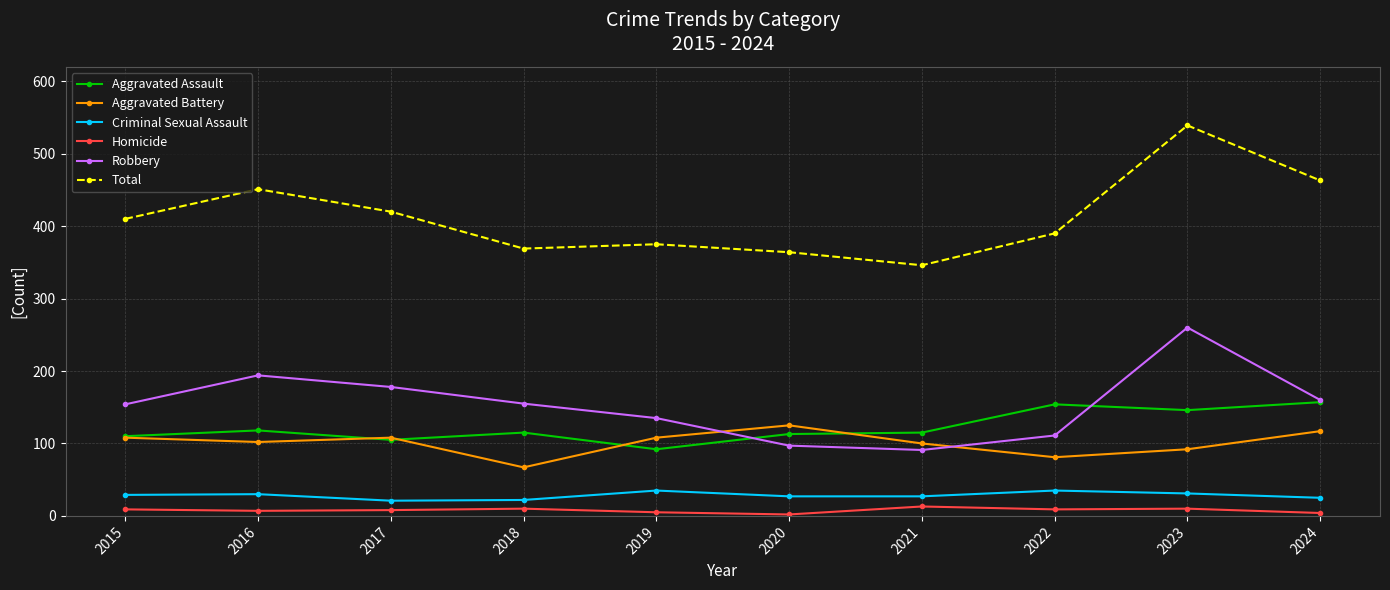

Which series has the largest range (max minus min)?

Total